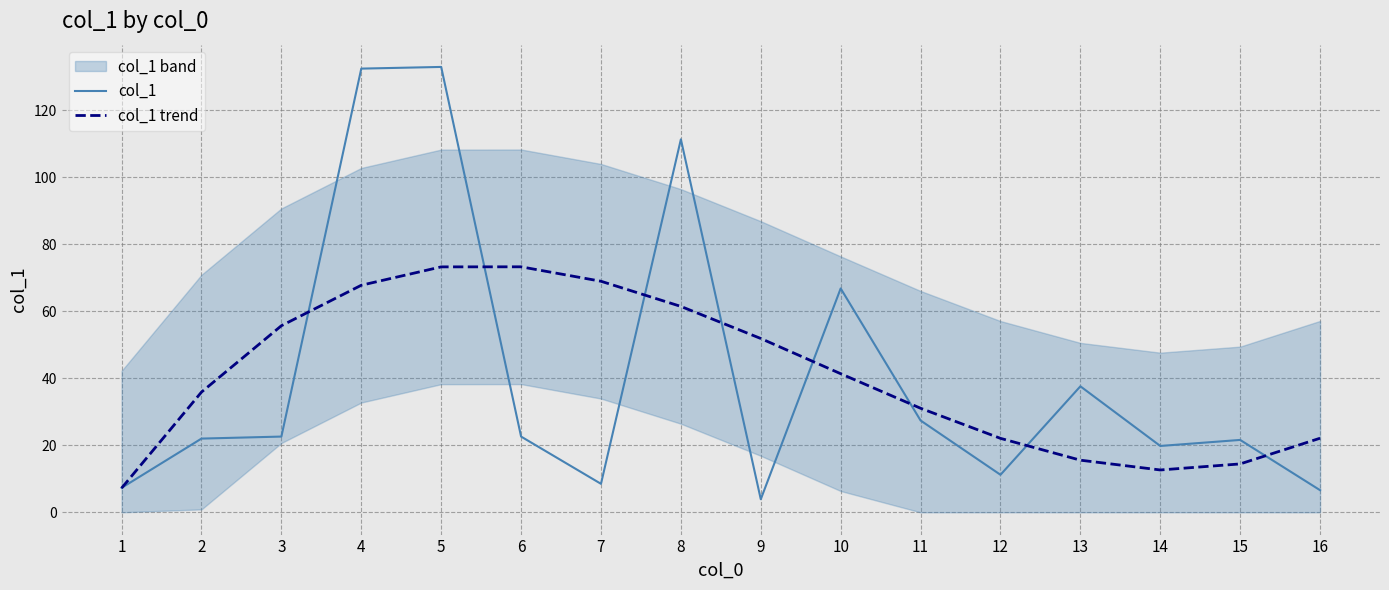

How many interior local valleys does the col_1 series have?

4